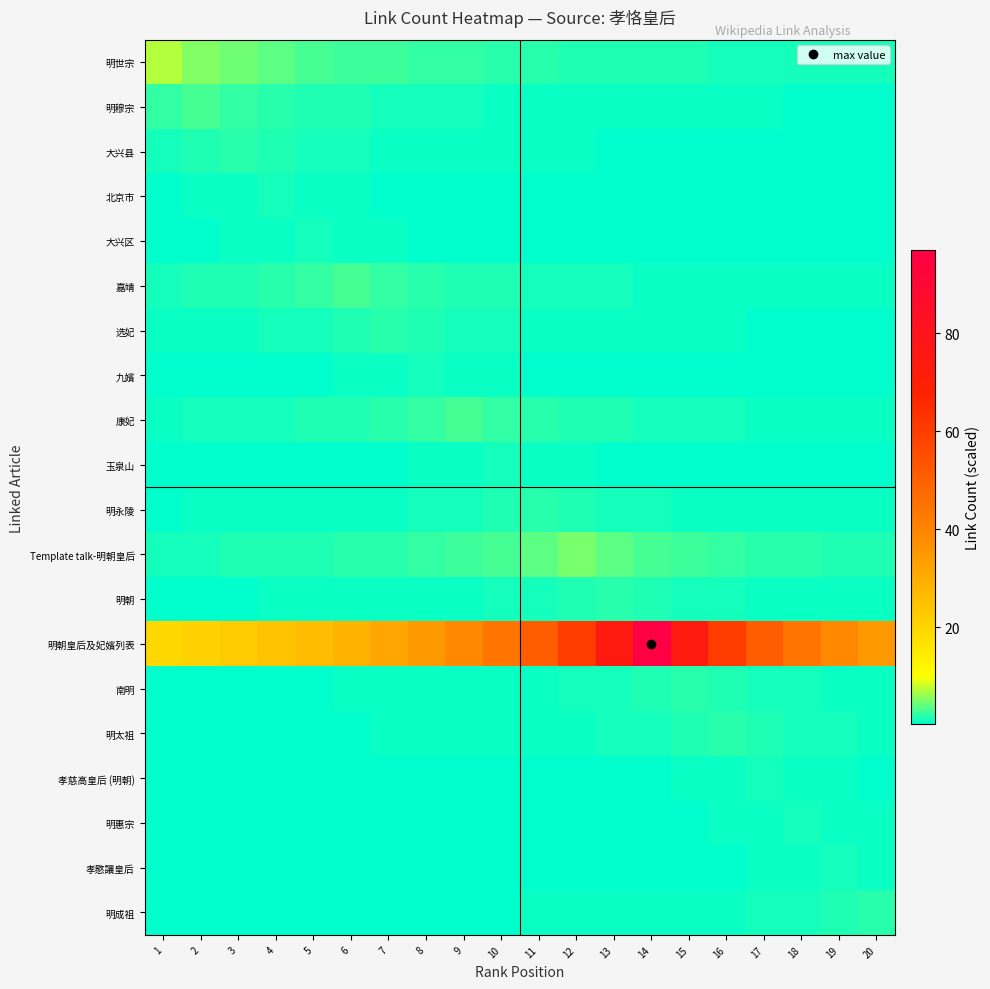

At 18, list the series in order from largest to smallest.

明朝皇后及妃嬪列表, Template talk-明朝皇后, 明太祖, 明成祖, 明世宗, 南明, 明惠宗, 康妃, 明朝, 孝慈高皇后 (明朝), 孝愍讓皇后, 嘉靖, 明永陵, 明穆宗, 选妃, 大兴县, 玉泉山, 九嬪, 大兴区, 北京市